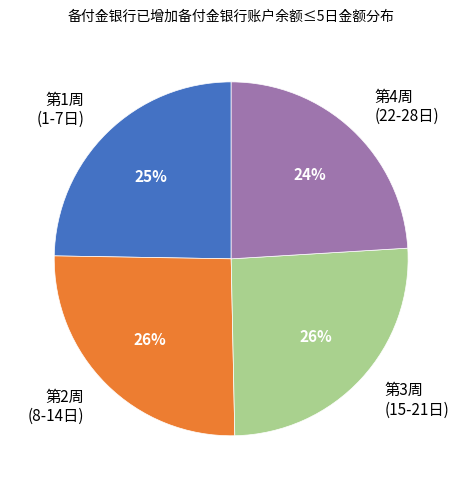

Which has a higher value, 第3周 (15-21日) or 第4周 (22-28日)?

第3周 (15-21日)